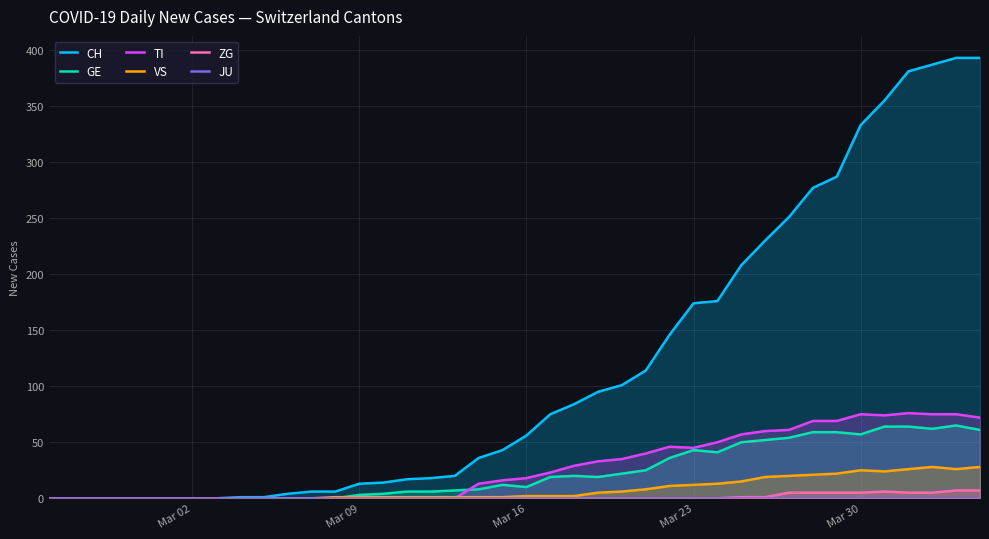

How many interior local valleys does the TI series have?

2